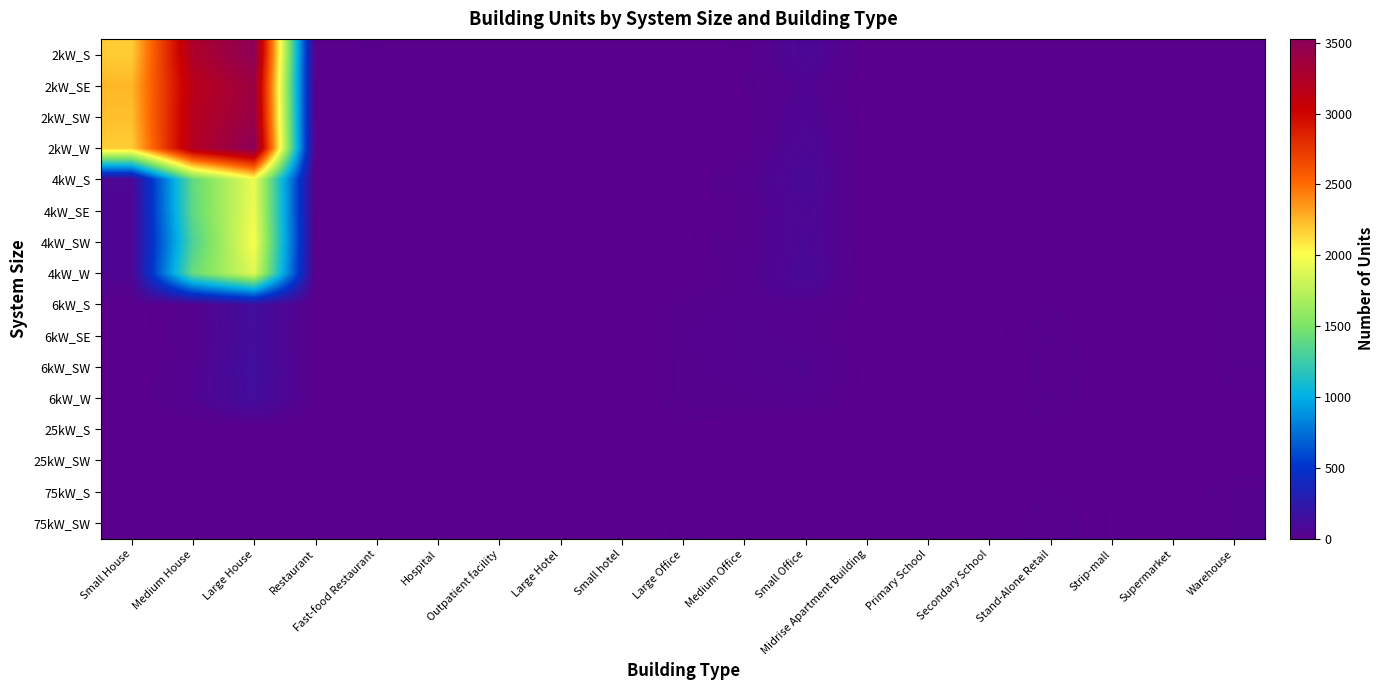

What is the total value across all series at Large Hotel?

9